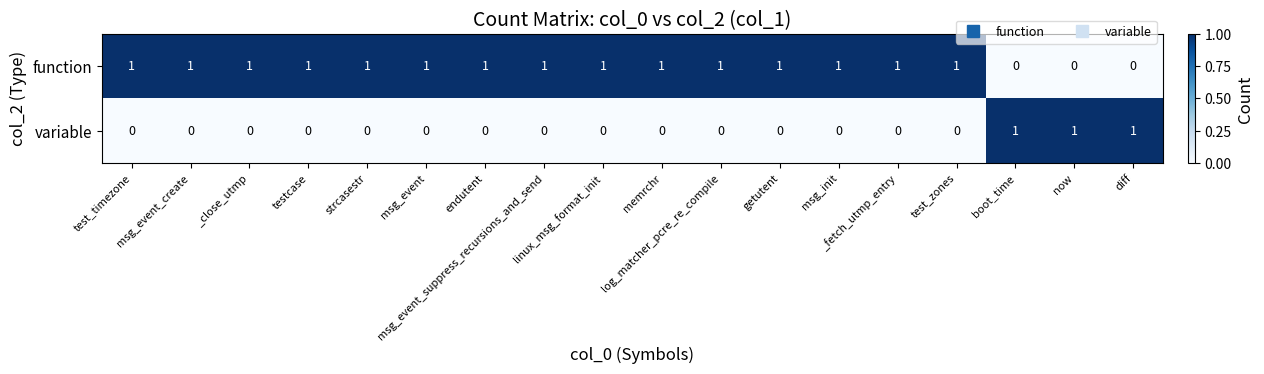

What is the sum of all function values?

15